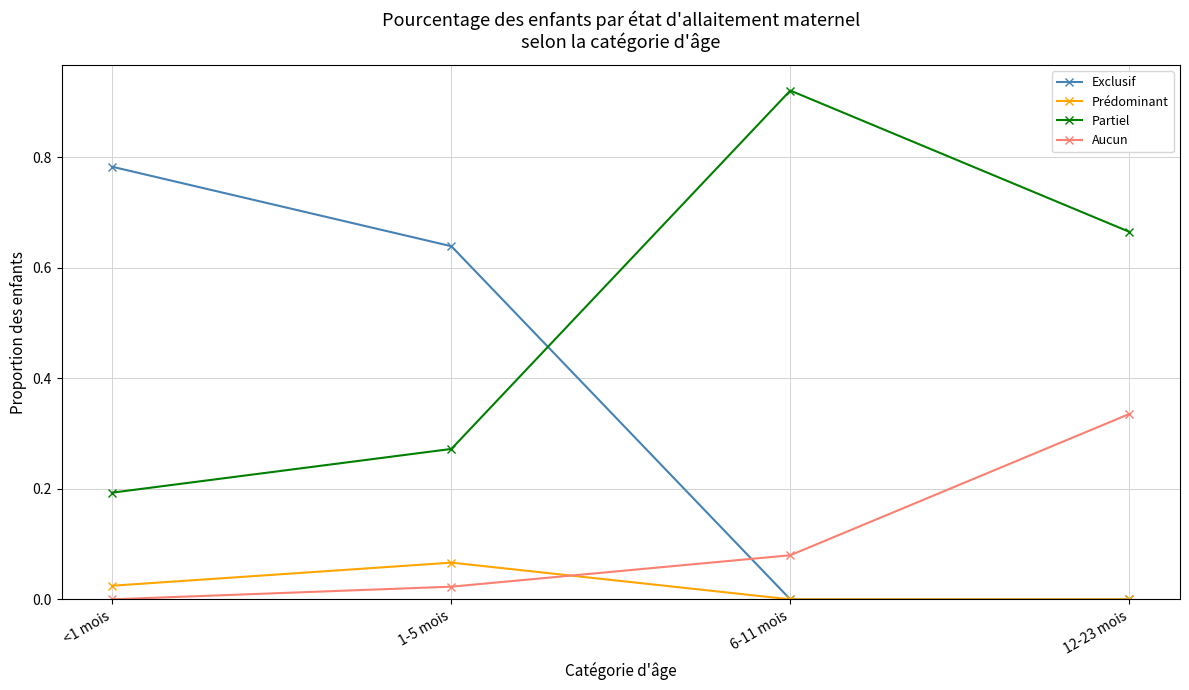

List the labels in order of Partiel value, smallest first.

<1 mois, 1-5 mois, 12-23 mois, 6-11 mois